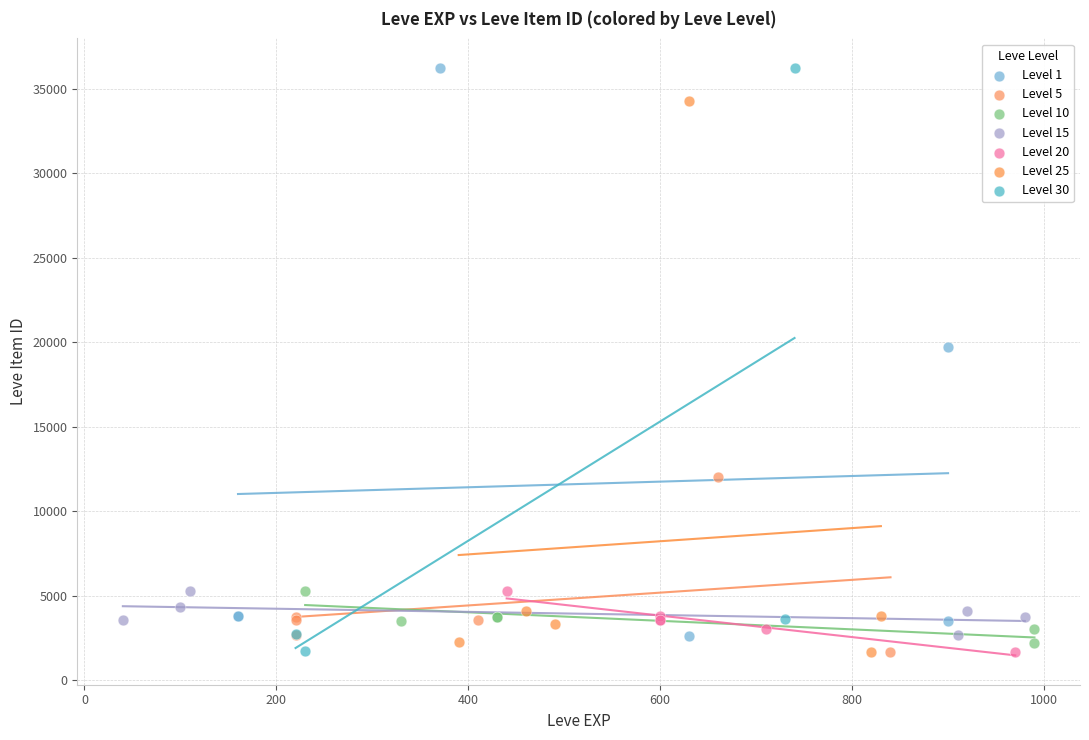

What are all the series names shown in the legend?

Level 1, Level 5, Level 10, Level 15, Level 20, Level 25, Level 30